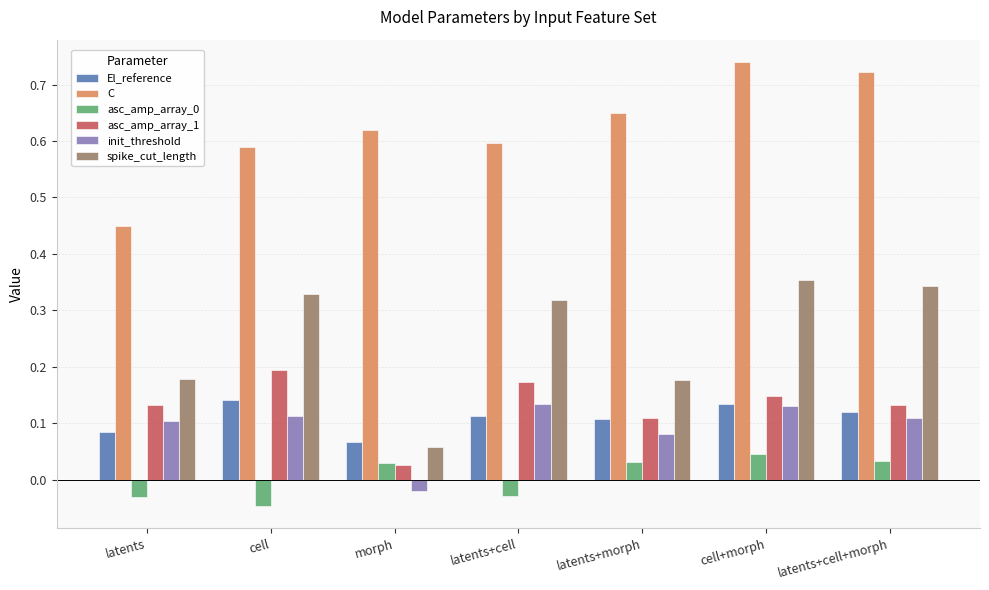

What is the sum of all El_reference values?

0.8